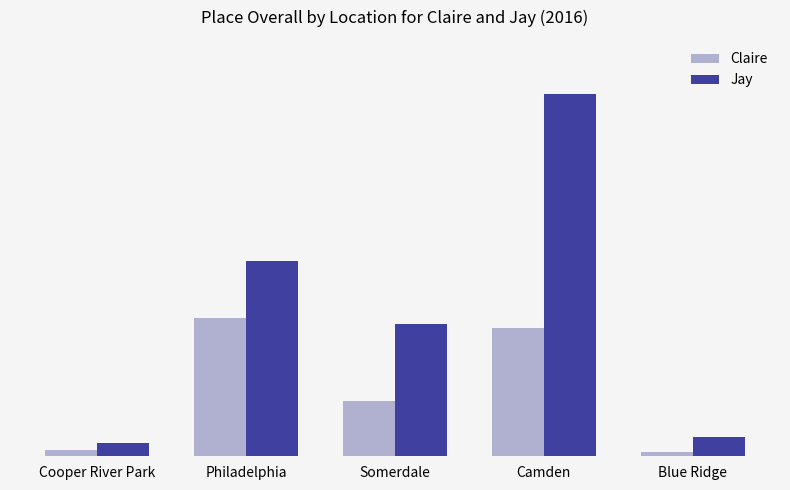

Are the bars grouped side by side (vs. stacked)?

Yes